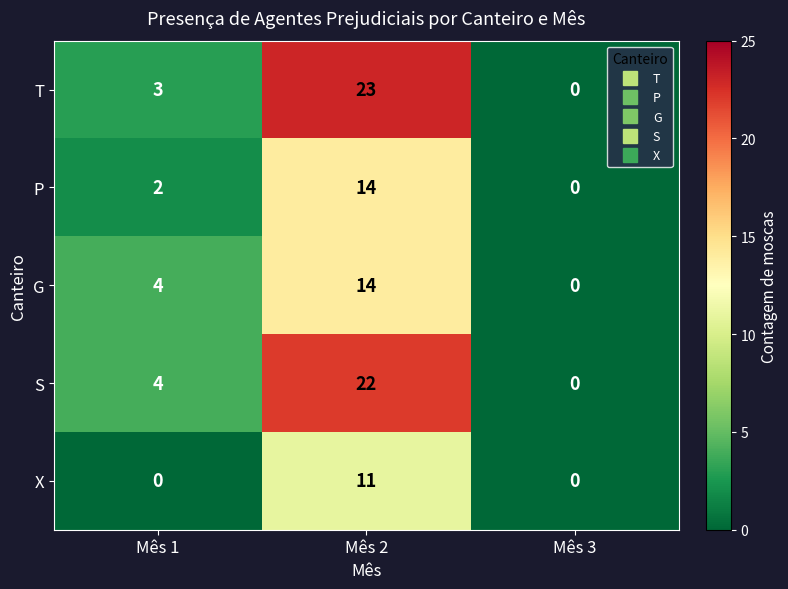

What is the total value across all series at Mês 1?

13